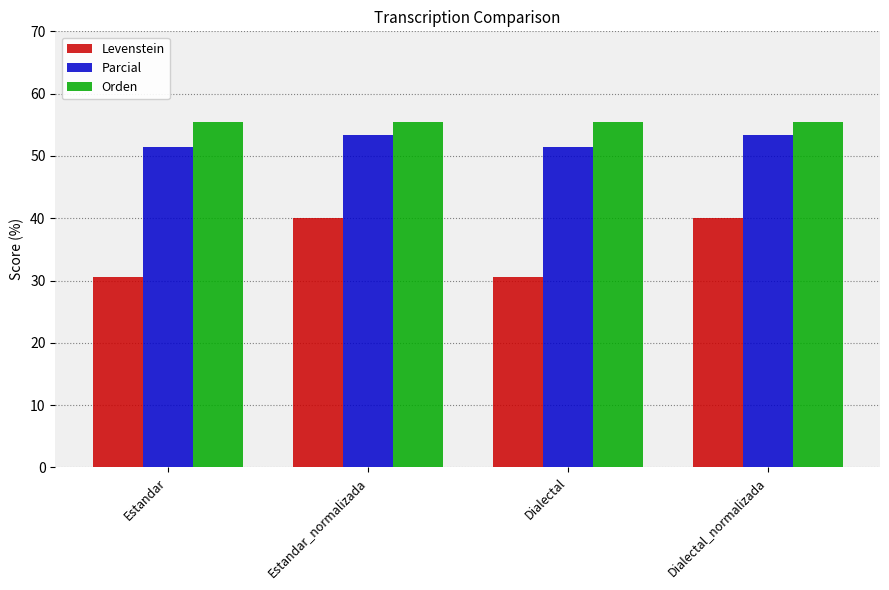

Reading left to right, extract all data points from this chart.

Levenstein: Estandar=30.6	Estandar_normalizada=40.0	Dialectal=30.6	Dialectal_normalizada=40.0
Parcial: Estandar=51.4	Estandar_normalizada=53.3	Dialectal=51.4	Dialectal_normalizada=53.3
Orden: Estandar=55.4	Estandar_normalizada=55.4	Dialectal=55.4	Dialectal_normalizada=55.4